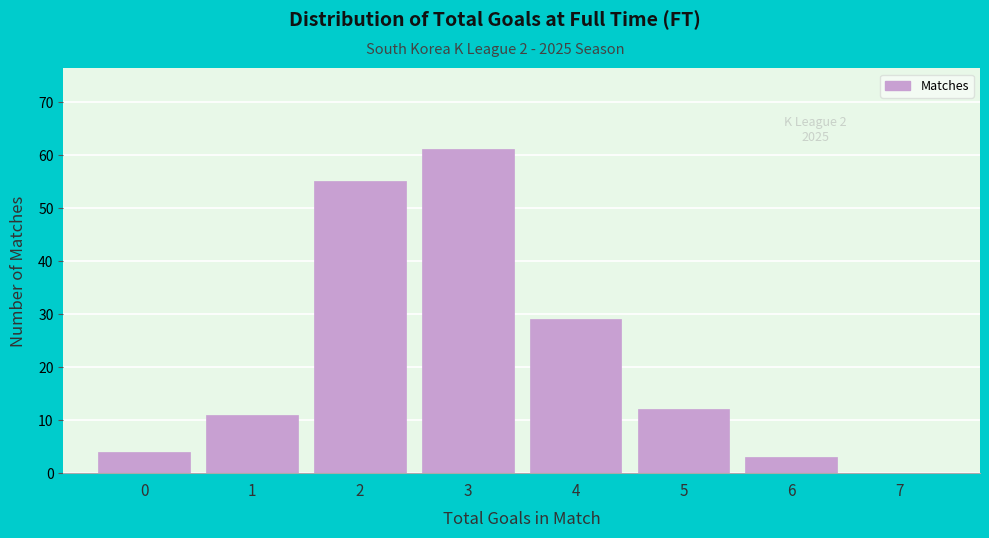

Which range on the x-axis has the tallest bar?

2.5 to 3.5